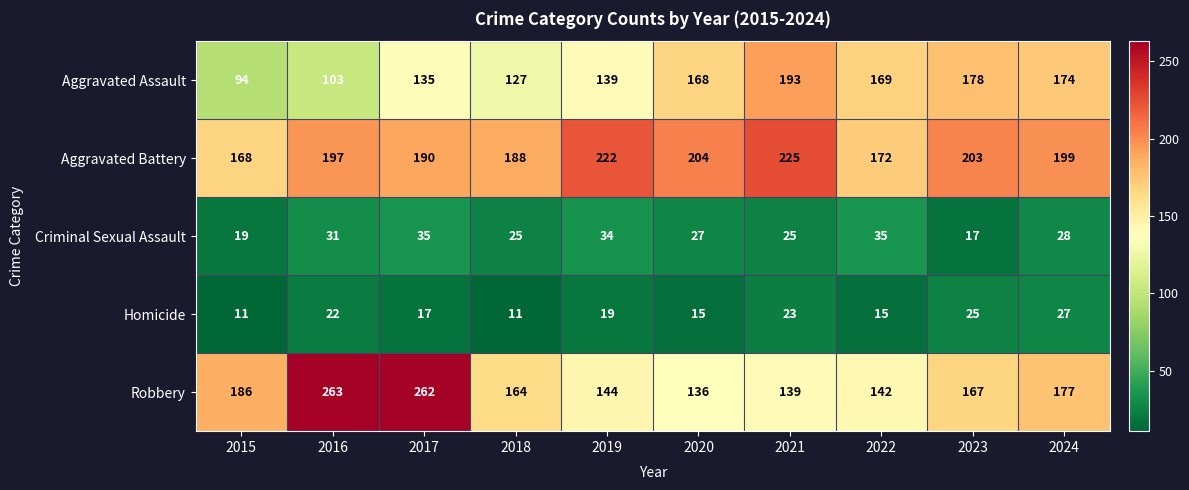

Which category has the lowest value in the Criminal Sexual Assault series?

2023